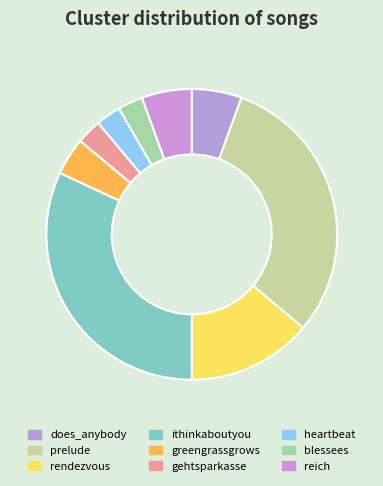

How many slices are in this pie chart?

9